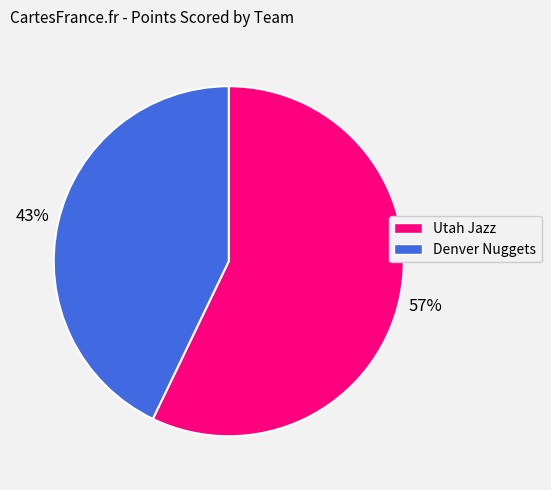

Do Denver Nuggets and Utah Jazz together represent more than half of the pie?

Yes